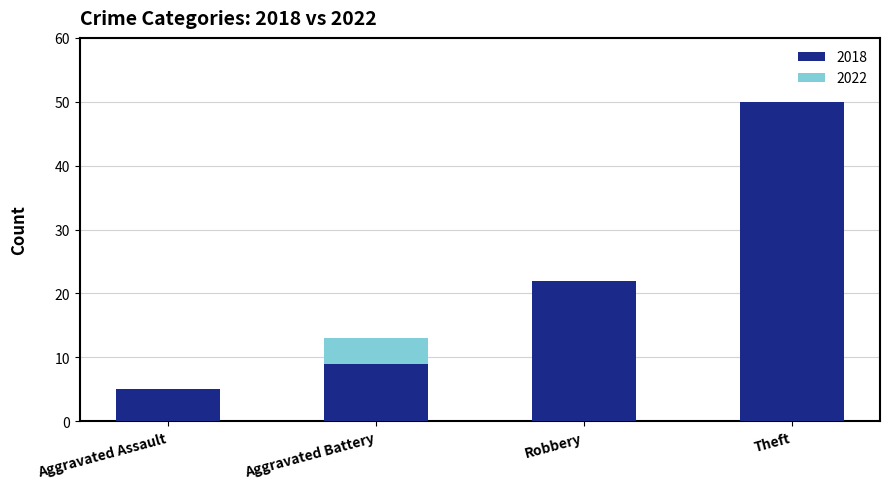

Which series has the largest total across all categories?

2018